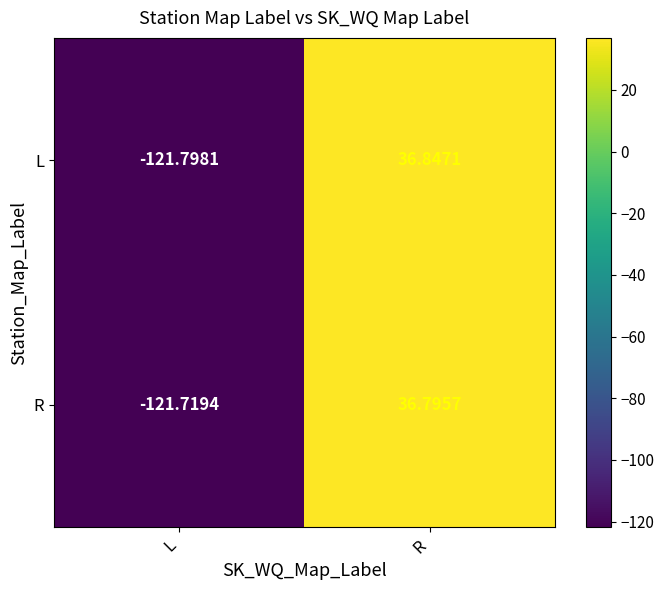

How many categories are shown in the chart?

2